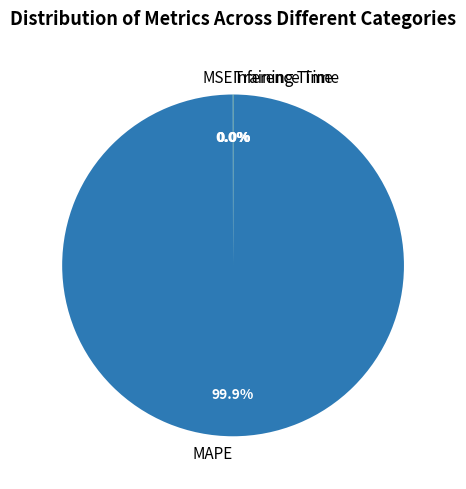

Which slice is the largest?

MAPE